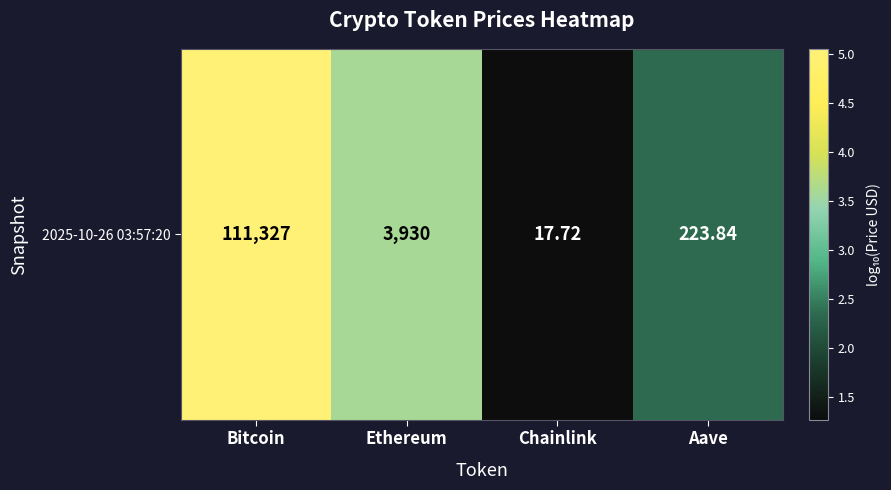

At which label is the value closest to 3?

Ethereum